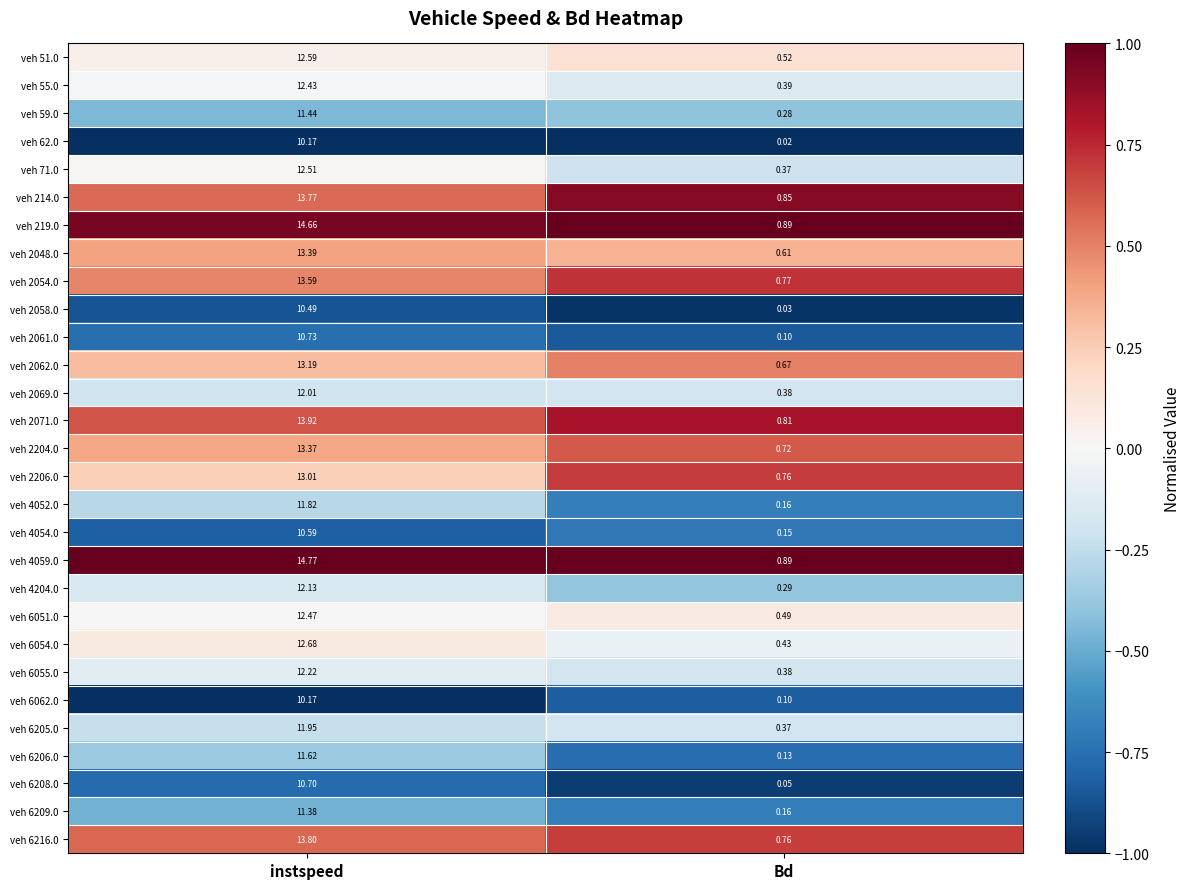

Where is veh 6054.0 nearest to the value 6?

Bd